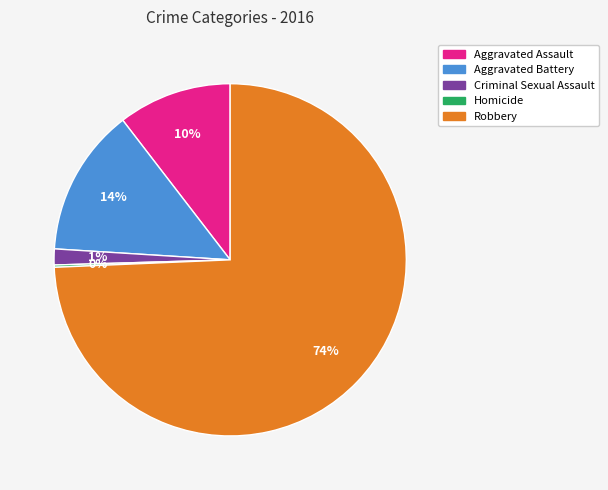

Which has a higher value, Criminal Sexual Assault or Aggravated Battery?

Aggravated Battery